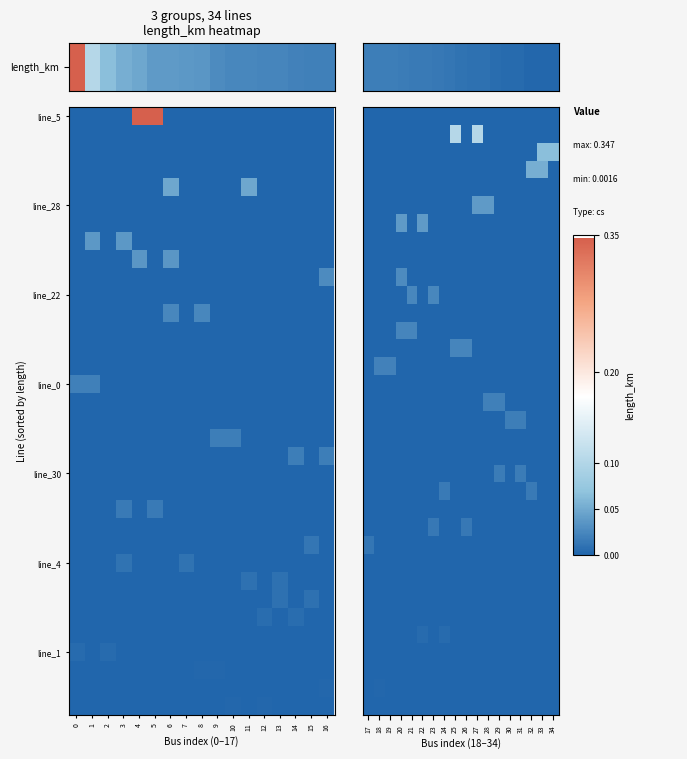

How many series are shown in this chart?

34